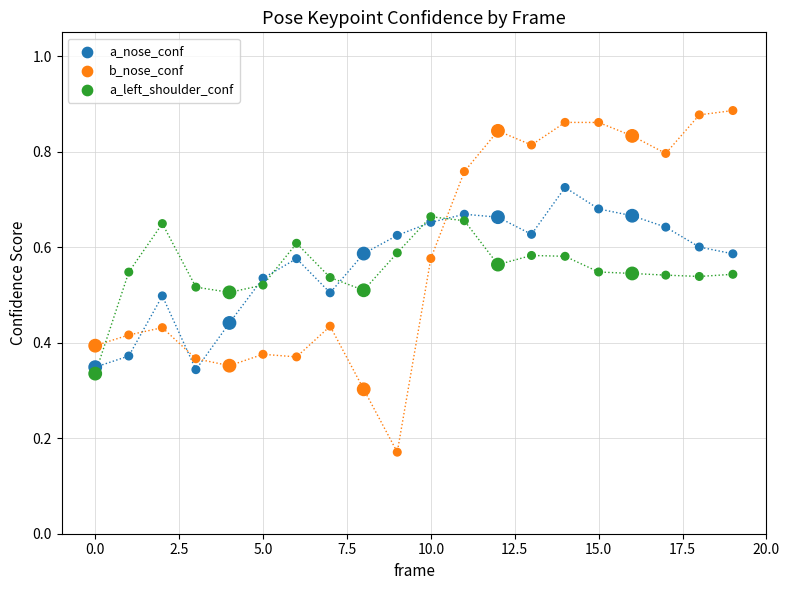

Which series contains the lowest Y value?

b_nose_conf